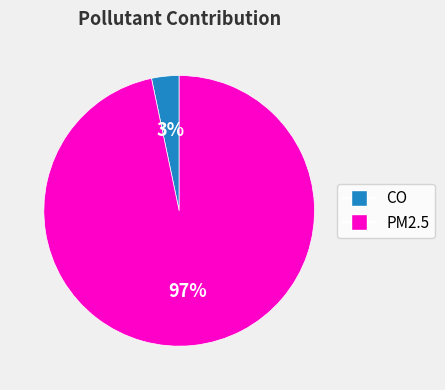

Is it true that PM2.5 is 97% of the pie?

True